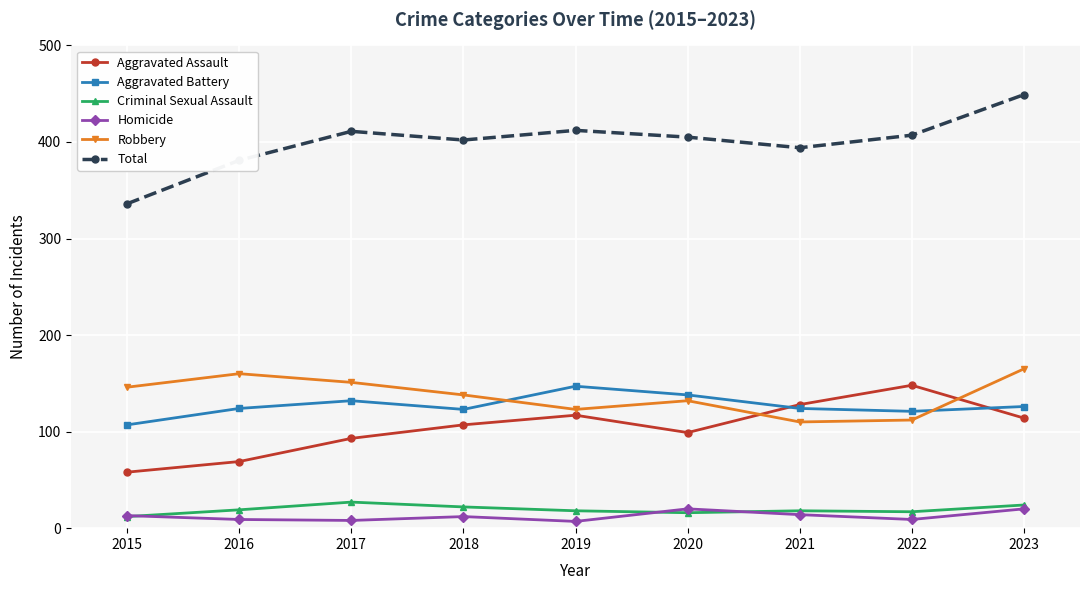

What is the maximum value for Robbery?

165